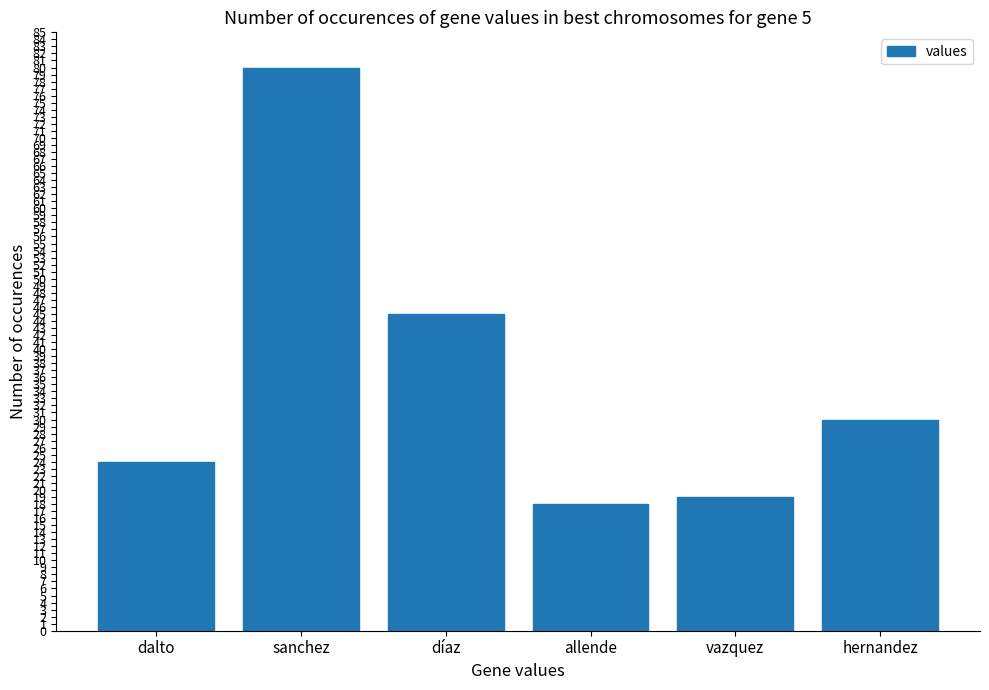

How many distinct data groups are displayed?

1